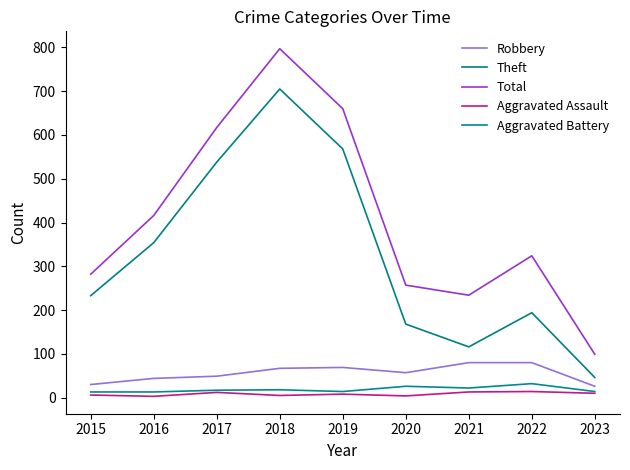

In Aggravated Battery, how many points are higher than both neighbors (excluding endpoints)?

3